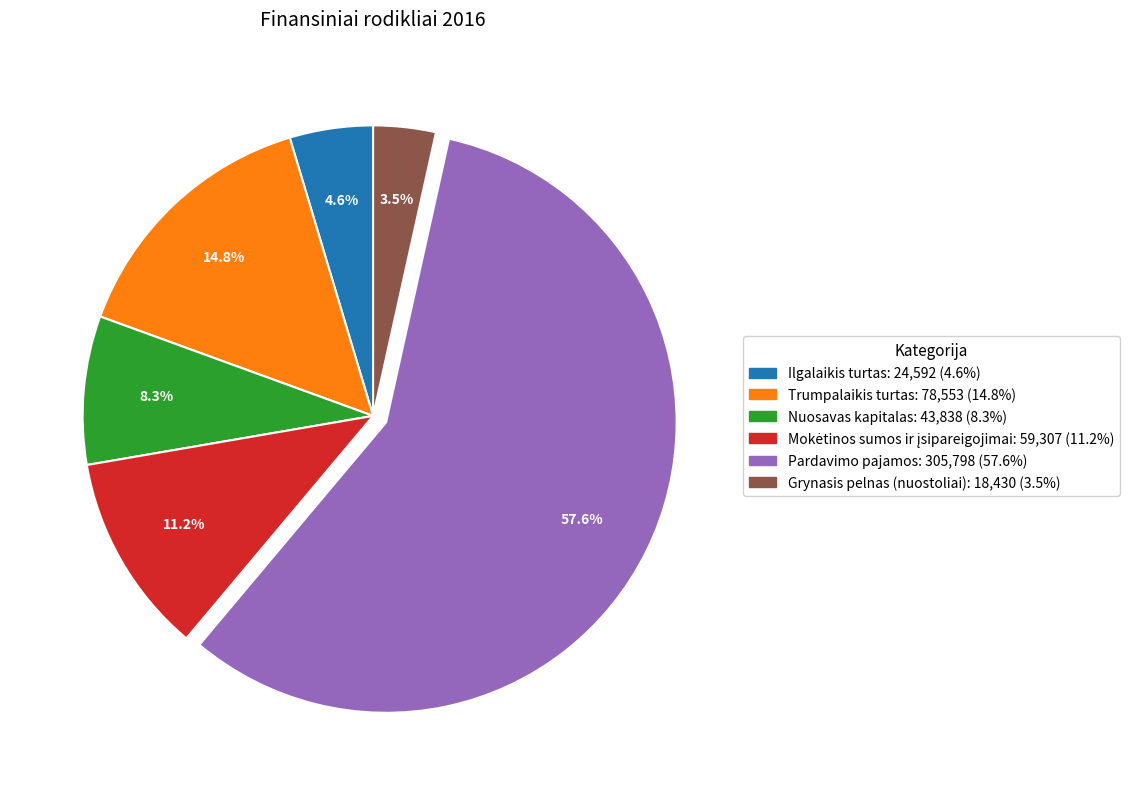

To the nearest percent, what portion does Pardavimo pajamos represent?

58%